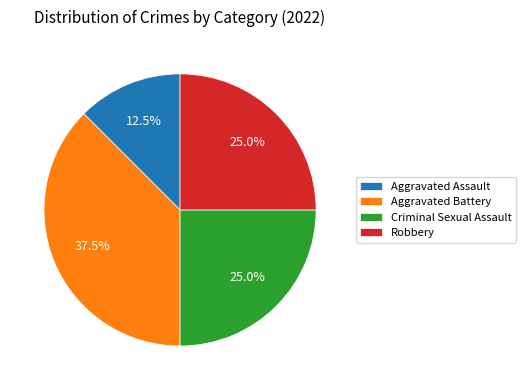

Combined, do Robbery and Aggravated Assault account for over 50%?

No